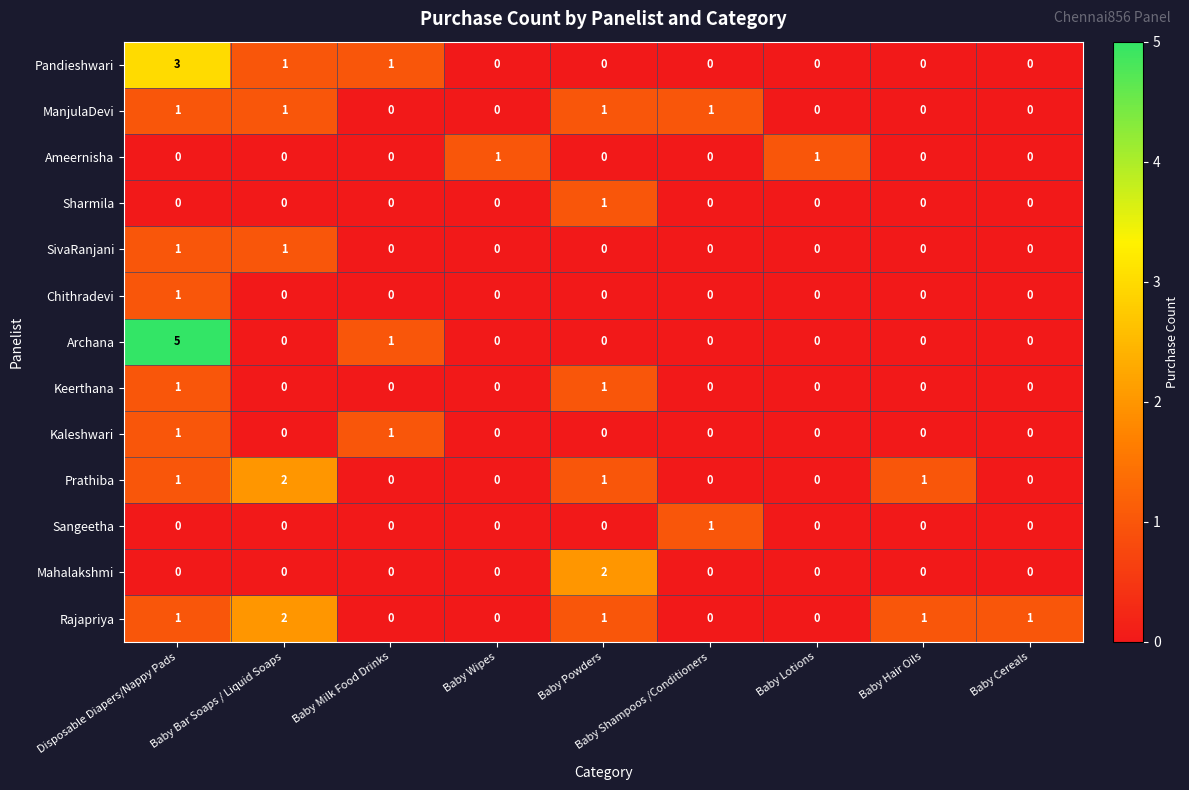

True or false: Sangeetha has a value of 0 at Baby Hair Oils.

True